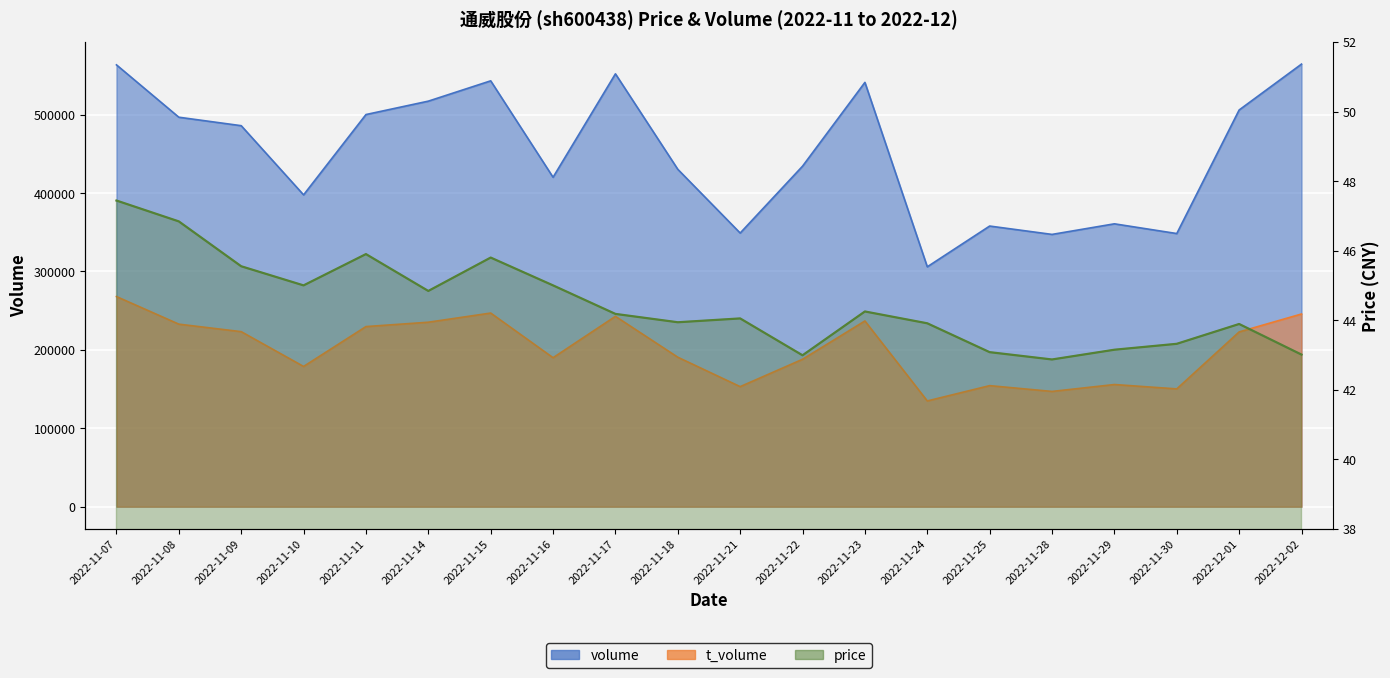

At 2022-11-07, list the series in order from smallest to largest.

price, t_volume, volume